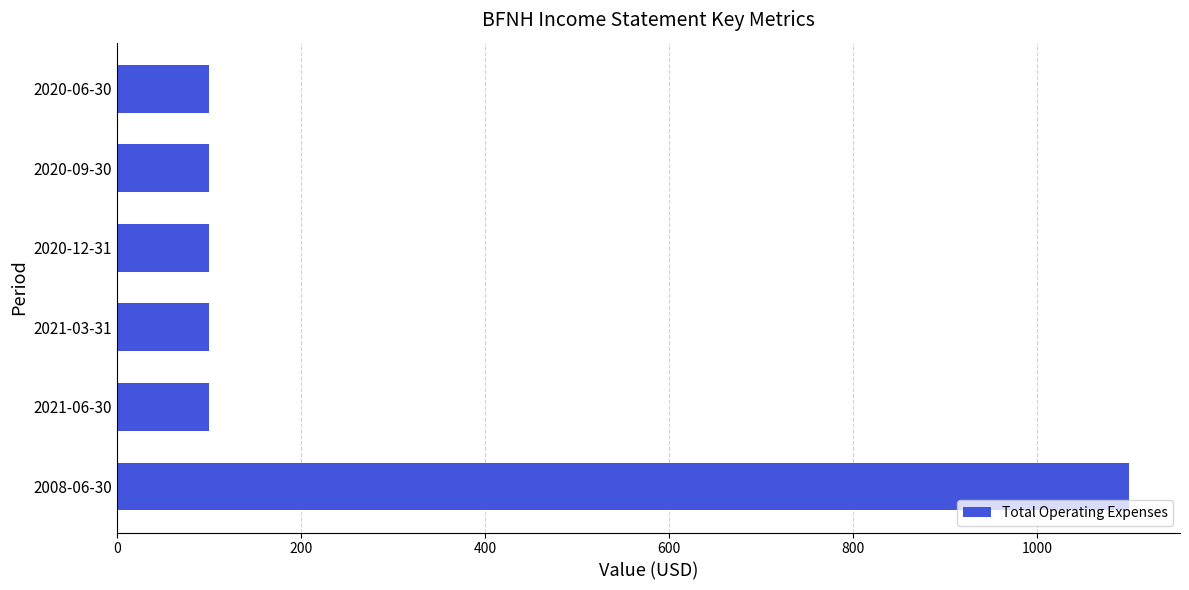

What is the minimum value shown in the chart?

100